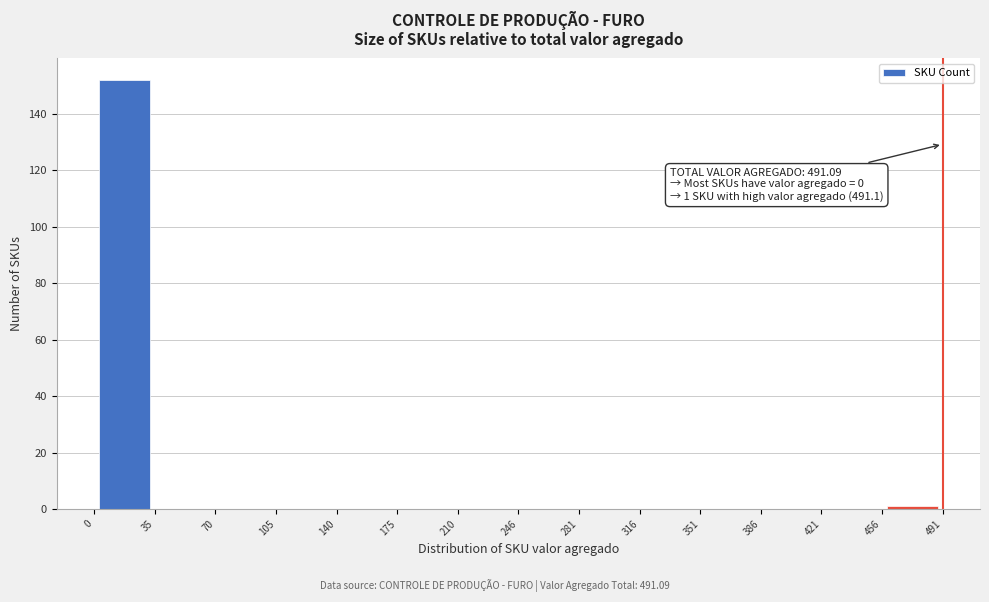

Over which range of the x-axis is the bar tallest?

0 to 35